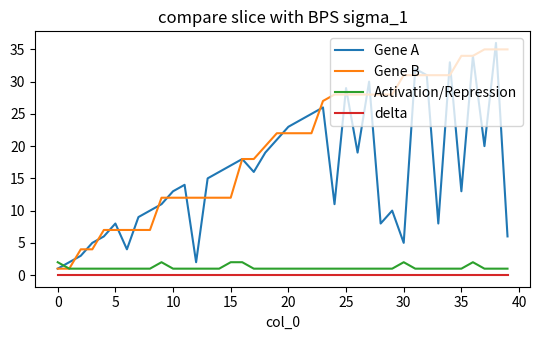

How many lines are shown in the chart?

4